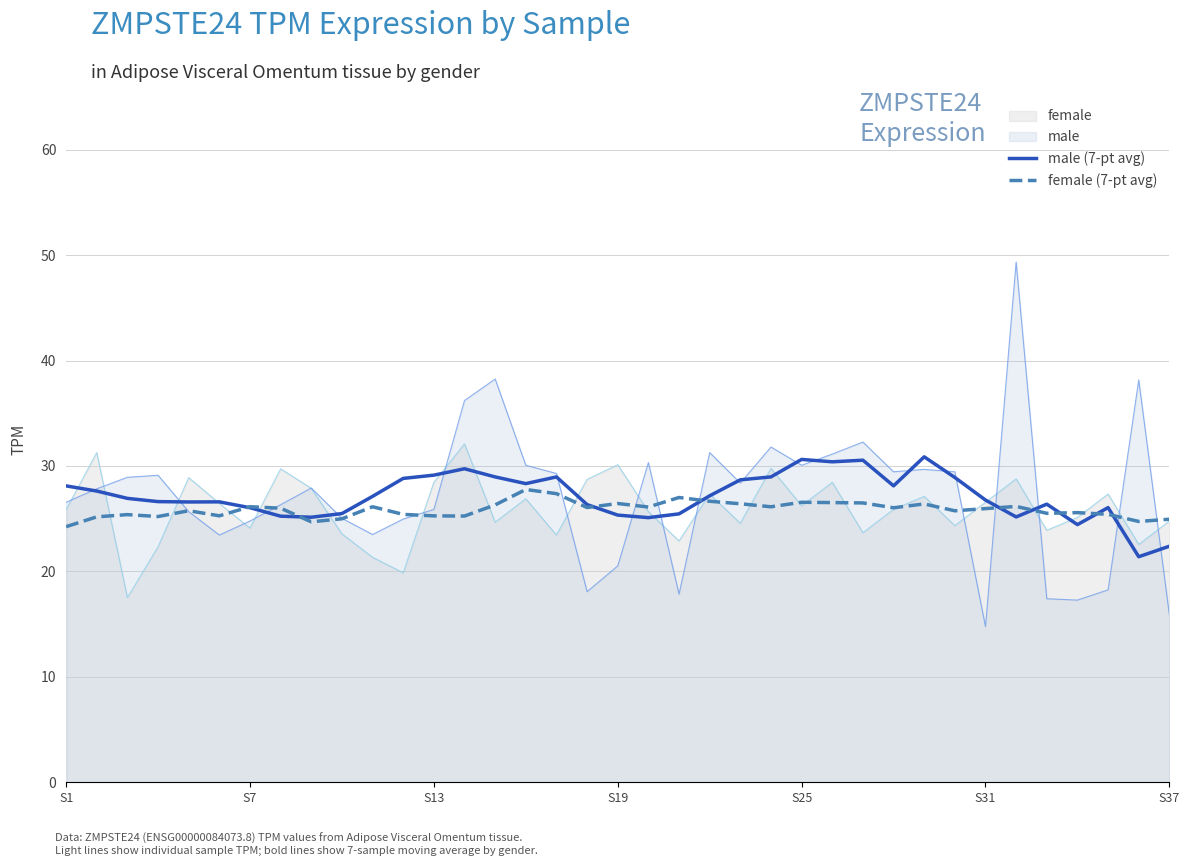

The value of male at S13 is 15.1. True or false?

False